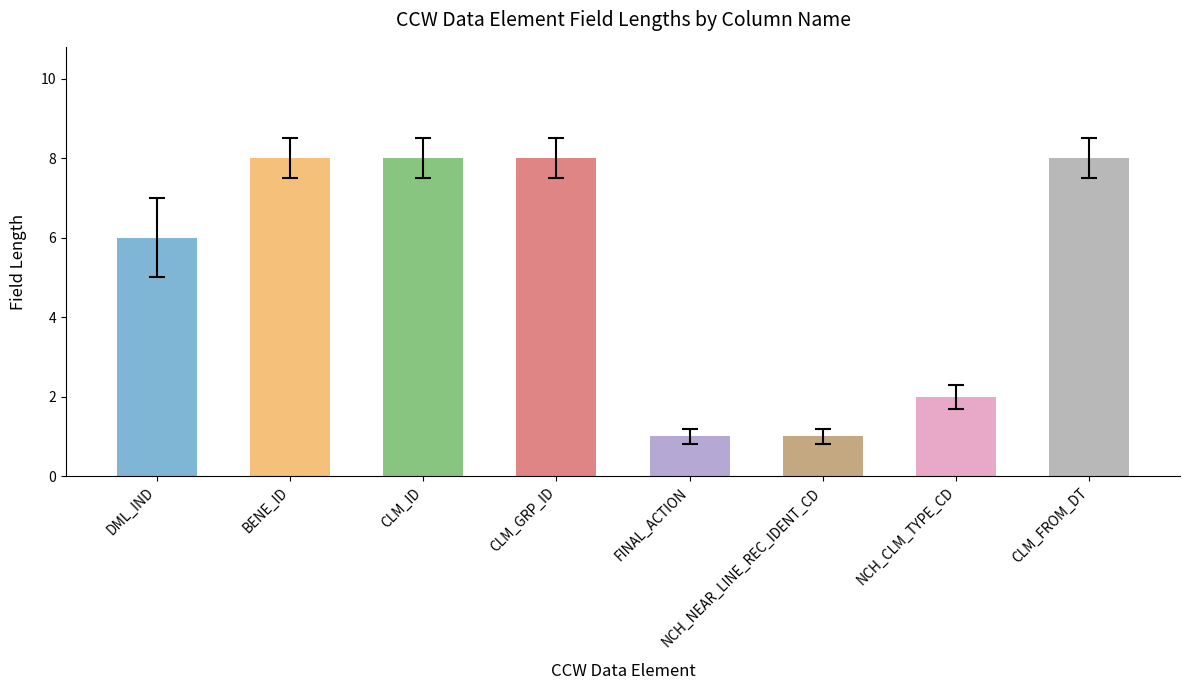

Count the number of categories in the chart.

8